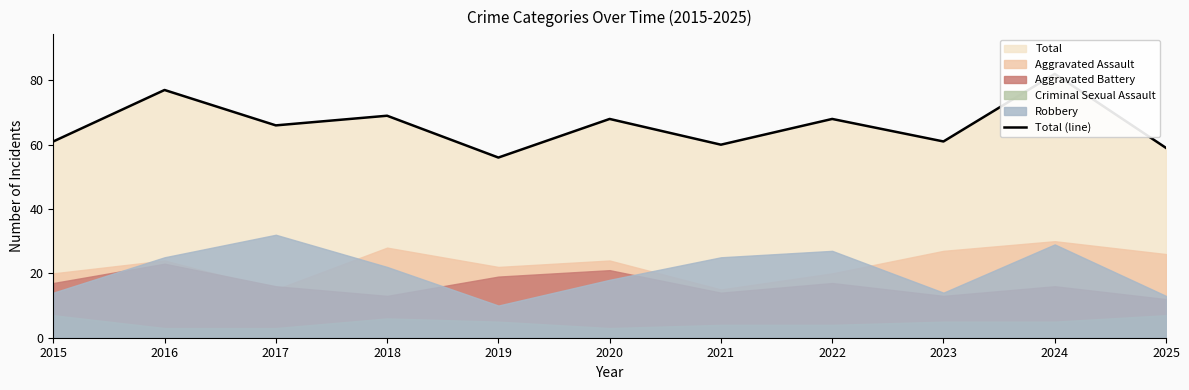

True or false: there are more than 2 points higher than both neighbors.

True